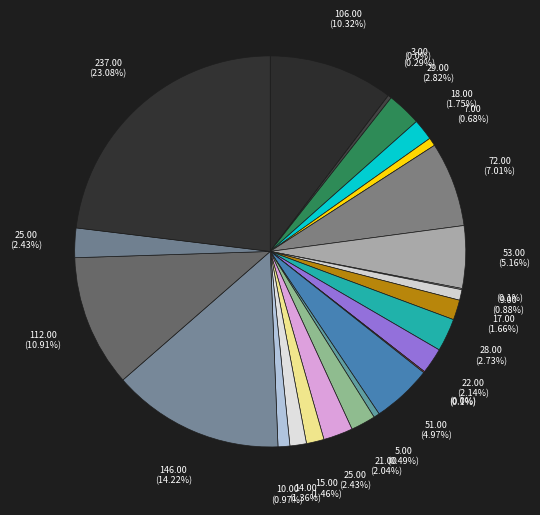

How many segments does this pie chart have?

26